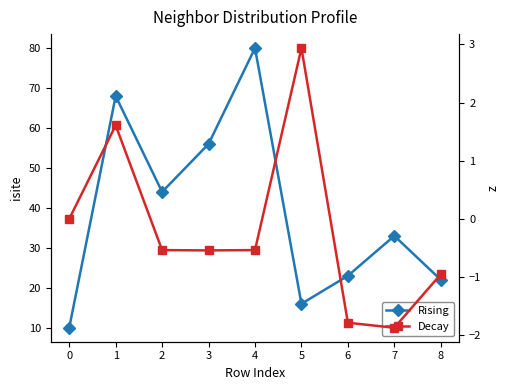

Which has a higher value, 5 or 7?

7